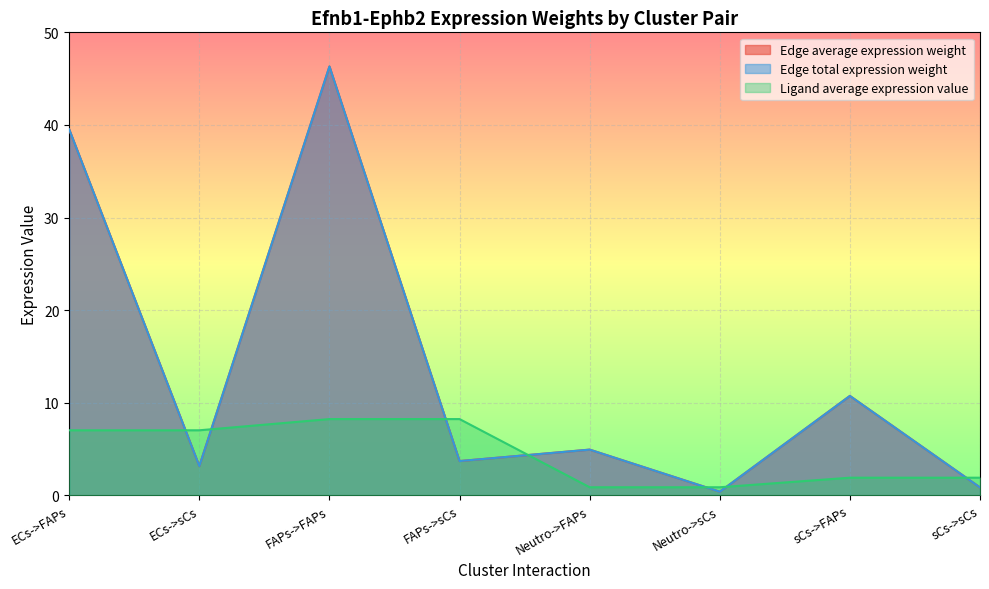

Which has a higher value, ECs->sCs or ECs->FAPs?

ECs->FAPs